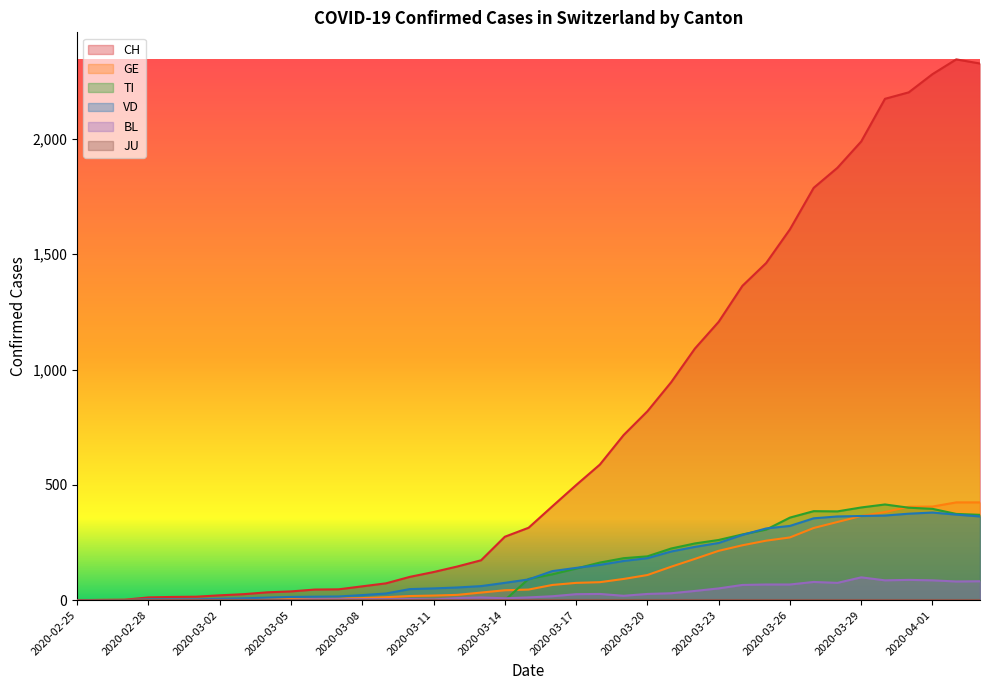

What is the approximate value of GE at 2020-04-01, to the nearest 50?

400